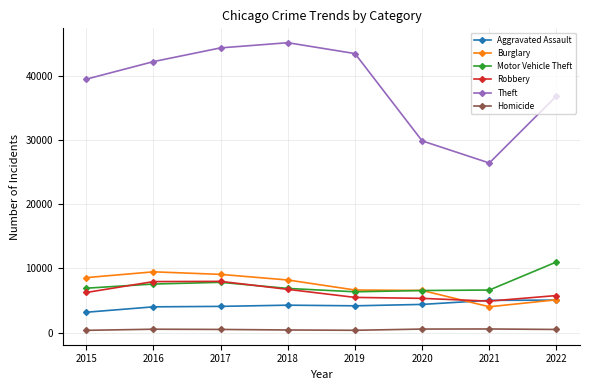

What is the total value across all series at 2020?

53312